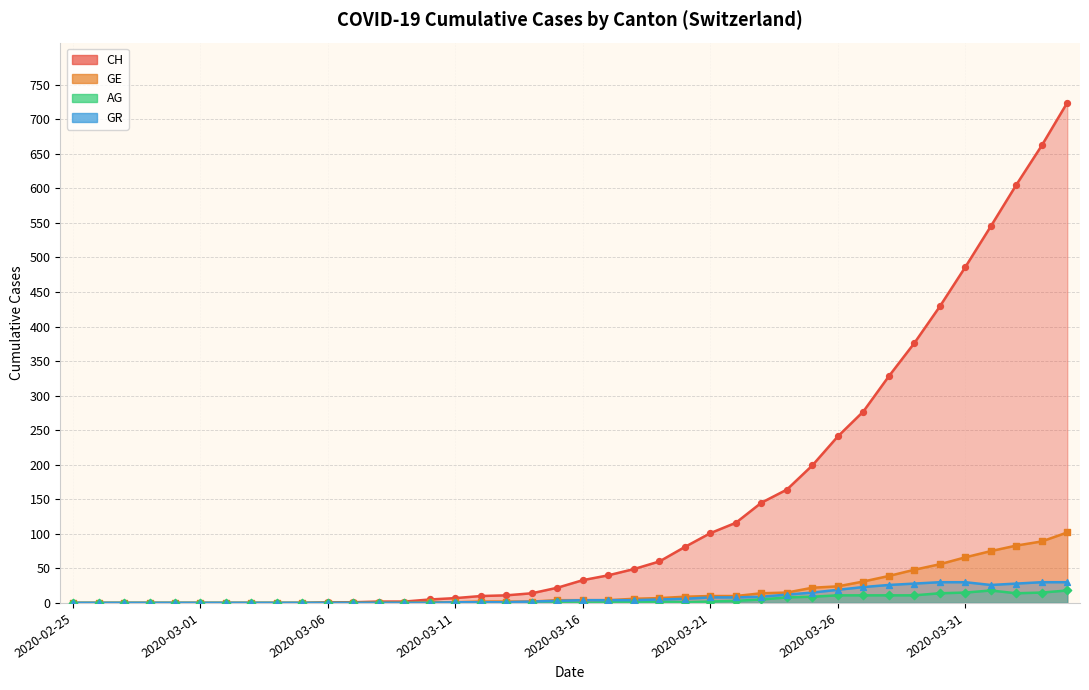

Which series reaches the maximum Y coordinate?

CH